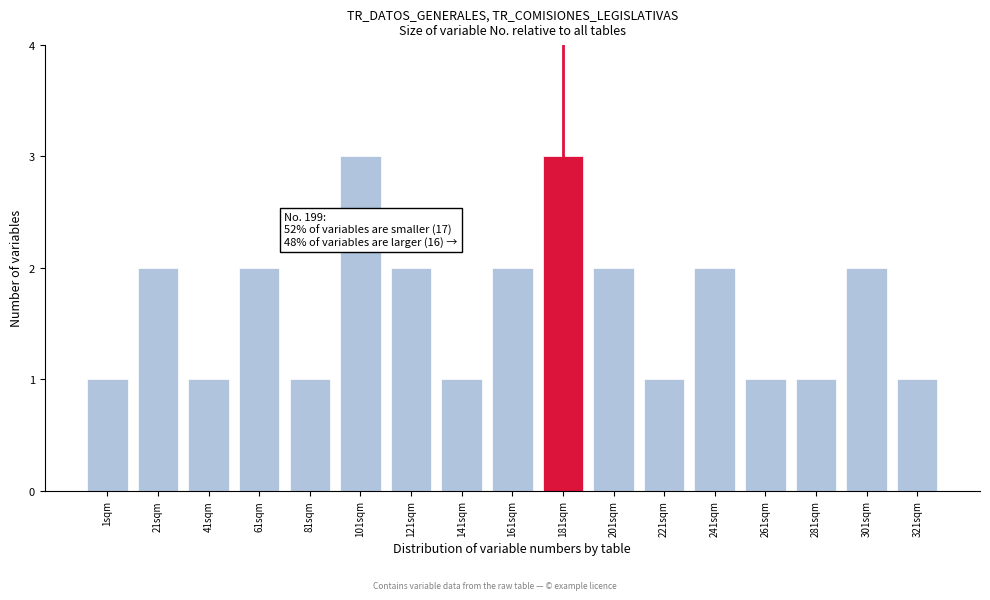

Reading left to right, list all the values displayed in this chart.

1	2	1	2	1	3	2	1	2	3	2	1	2	1	1	2	1